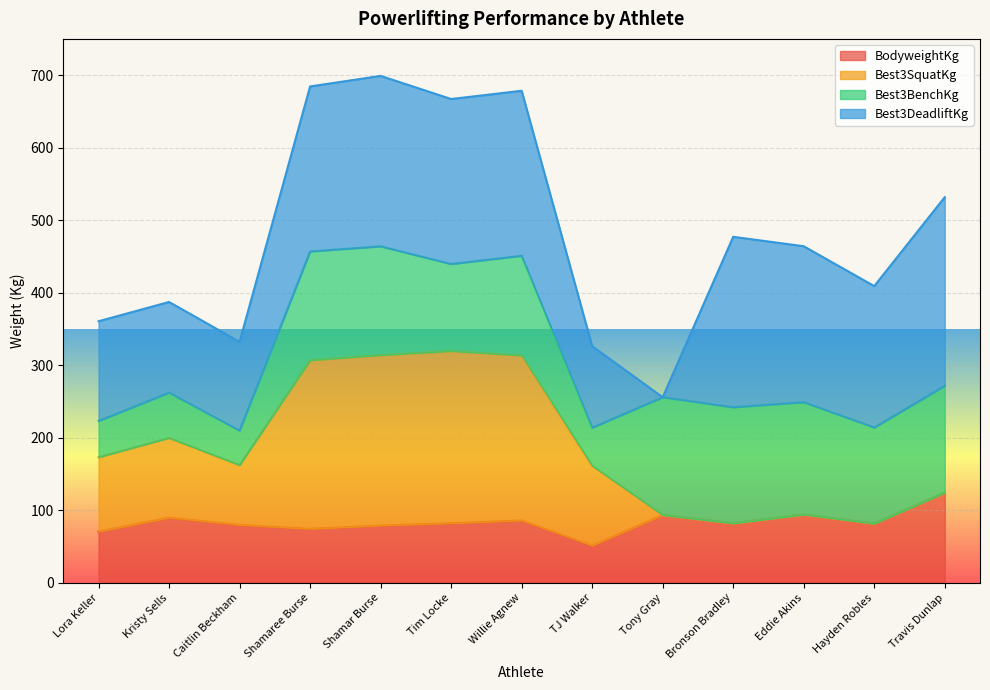

The BodyweightKg series shows 124.3 at Travis Dunlap. True or false?

True